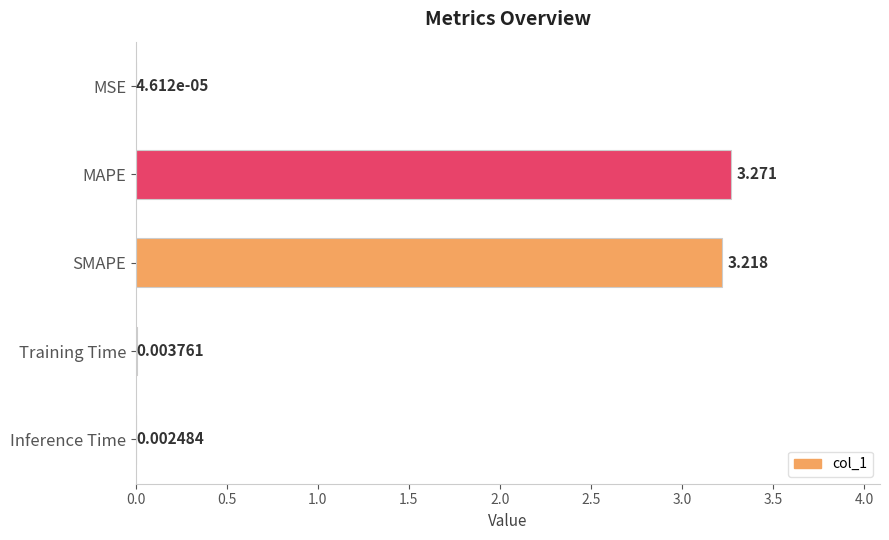

Between Inference Time and SMAPE, which is larger?

SMAPE